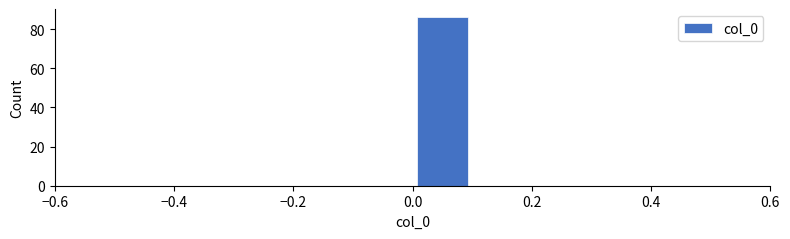

Reading left to right, list every bar in this chart as the range it spans on the x-axis followed by its height. The values are not printed on the chart, so give them approximately, as read against the axis.

-0.5 to -0.4: 0
-0.4 to -0.3: 0
-0.3 to -0.2: 0
-0.2 to -0.1: 0
-0.1 to 0.0: 0
0.0 to 0.1: 86
0.1 to 0.2: 0
0.2 to 0.3: 0
0.3 to 0.4: 0
0.4 to 0.5: 0